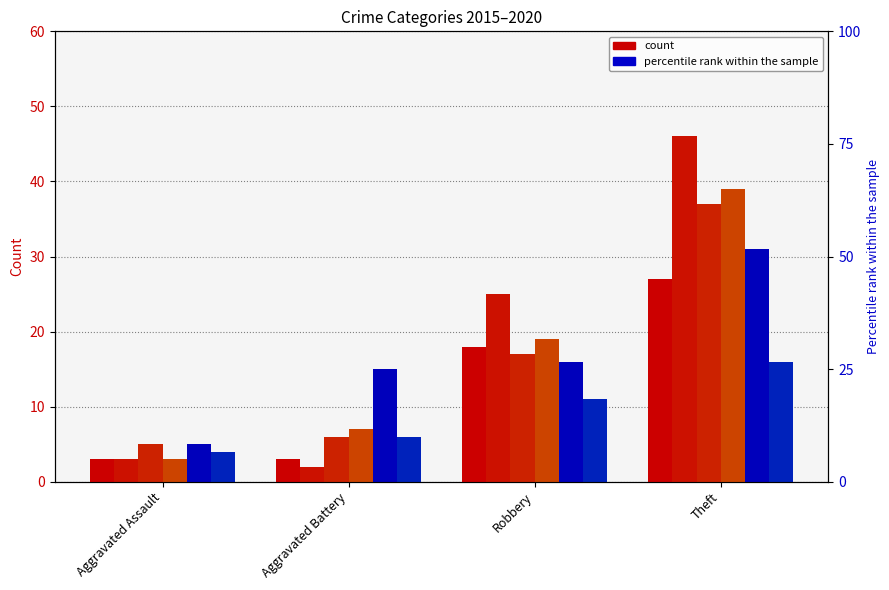

What is the difference between the highest and lowest values at Robbery?

14